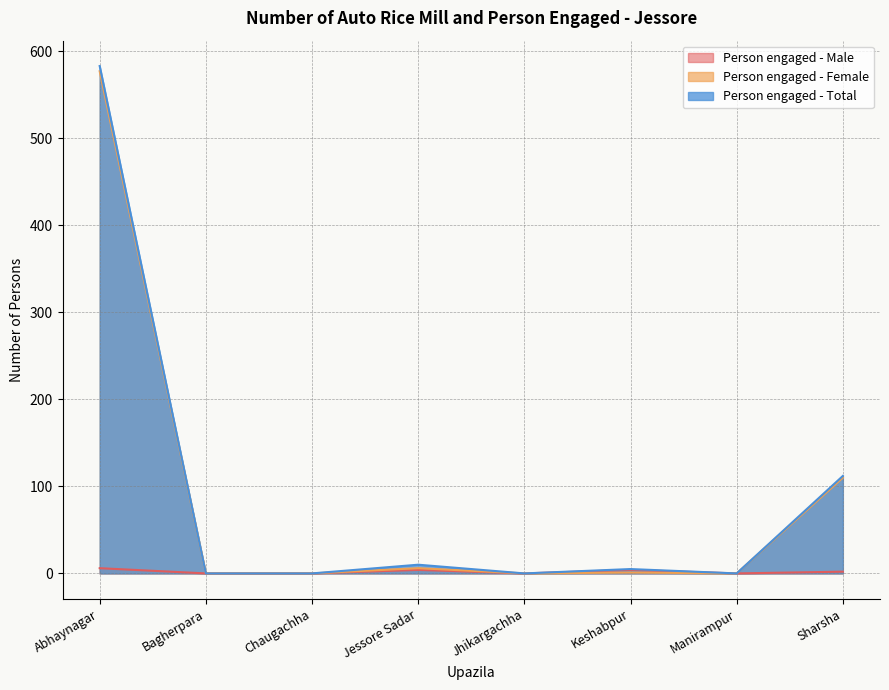

How many data points in Person engaged - Female are above 1?

3